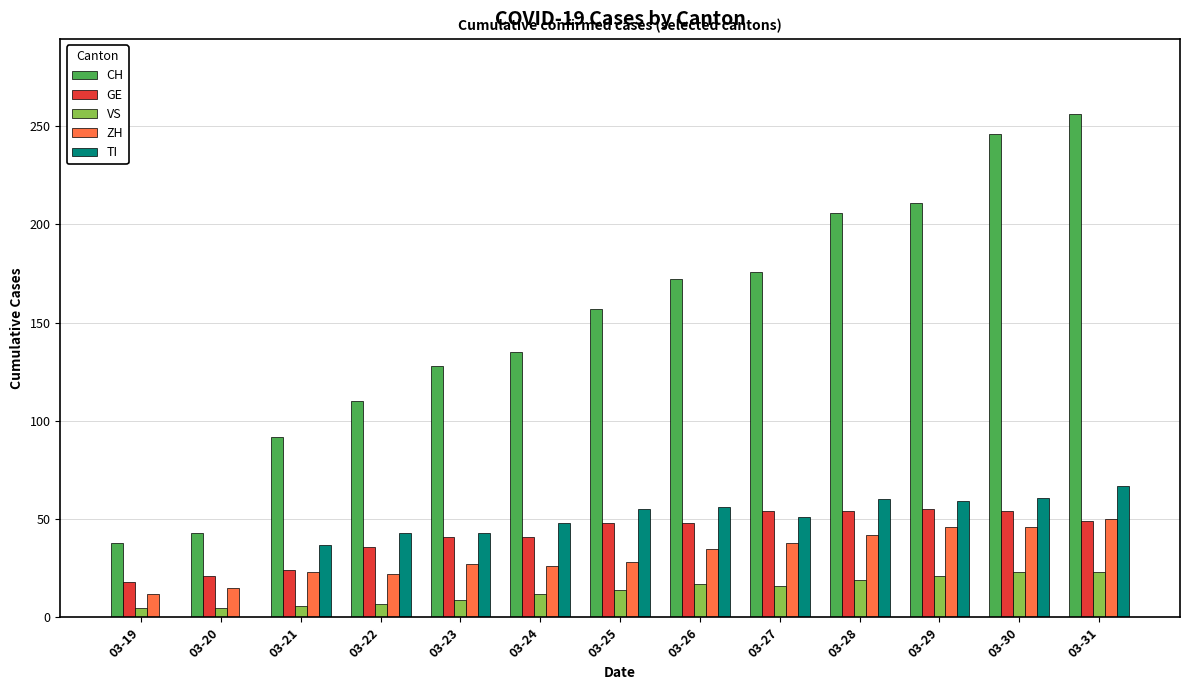

What is the spread (max minus min) of values at 03-31?

233